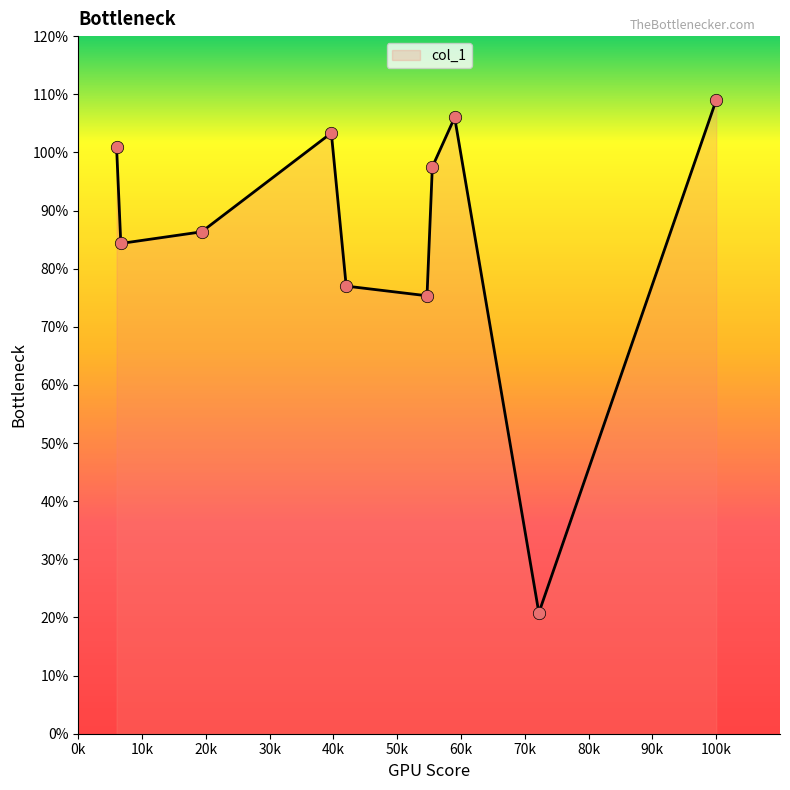

What is the minimum value shown in the chart?

20.8